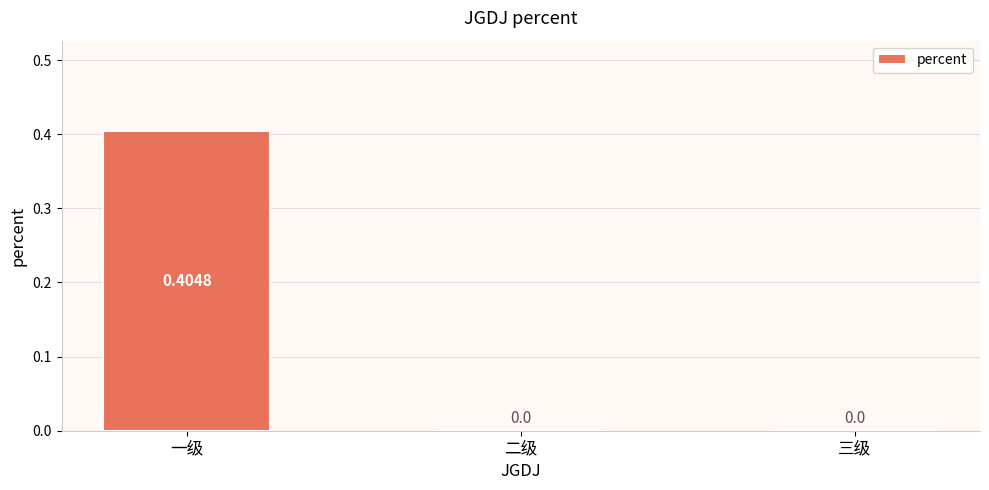

Count the number of data series in this chart.

1